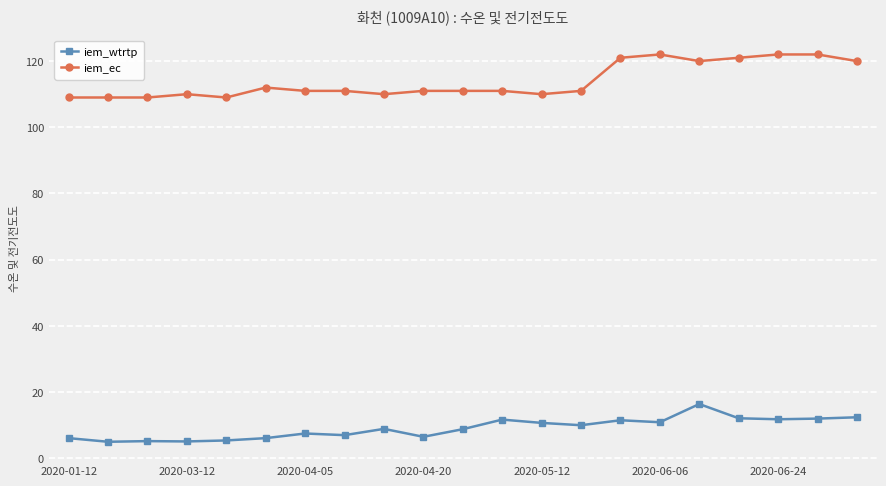

Which series has the largest total across all categories?

iem_ec